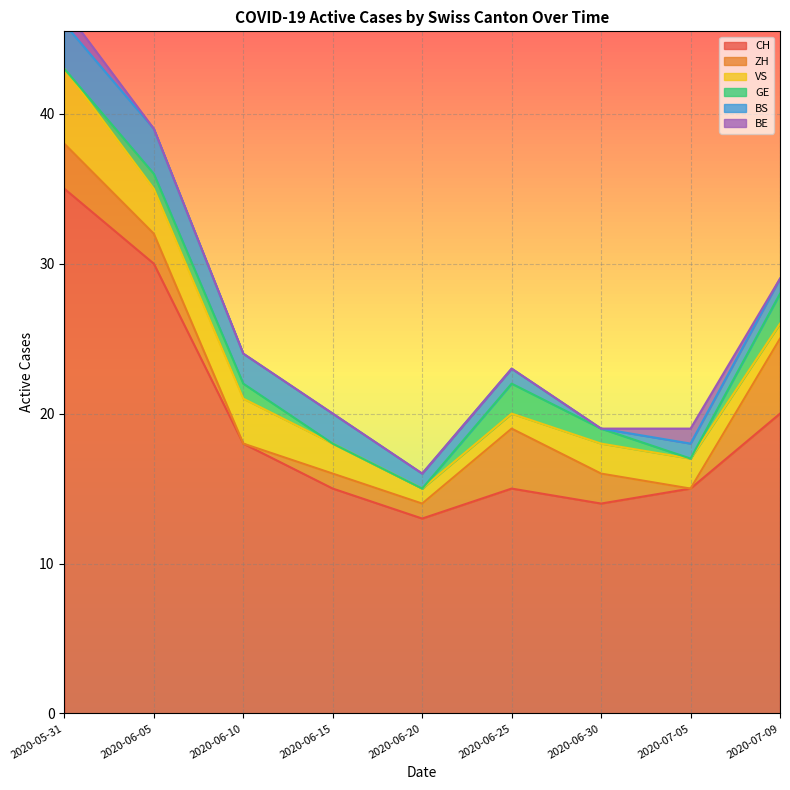

Read the CH value at 2020-05-31.

35